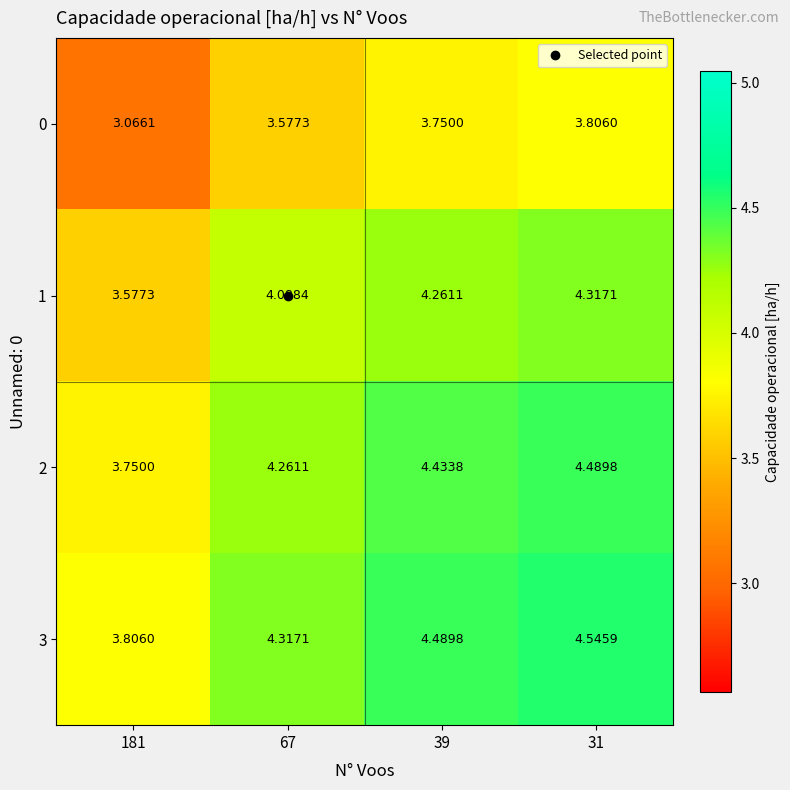

Is the value of 1 at 67 greater than the value of 3 at 39?

No